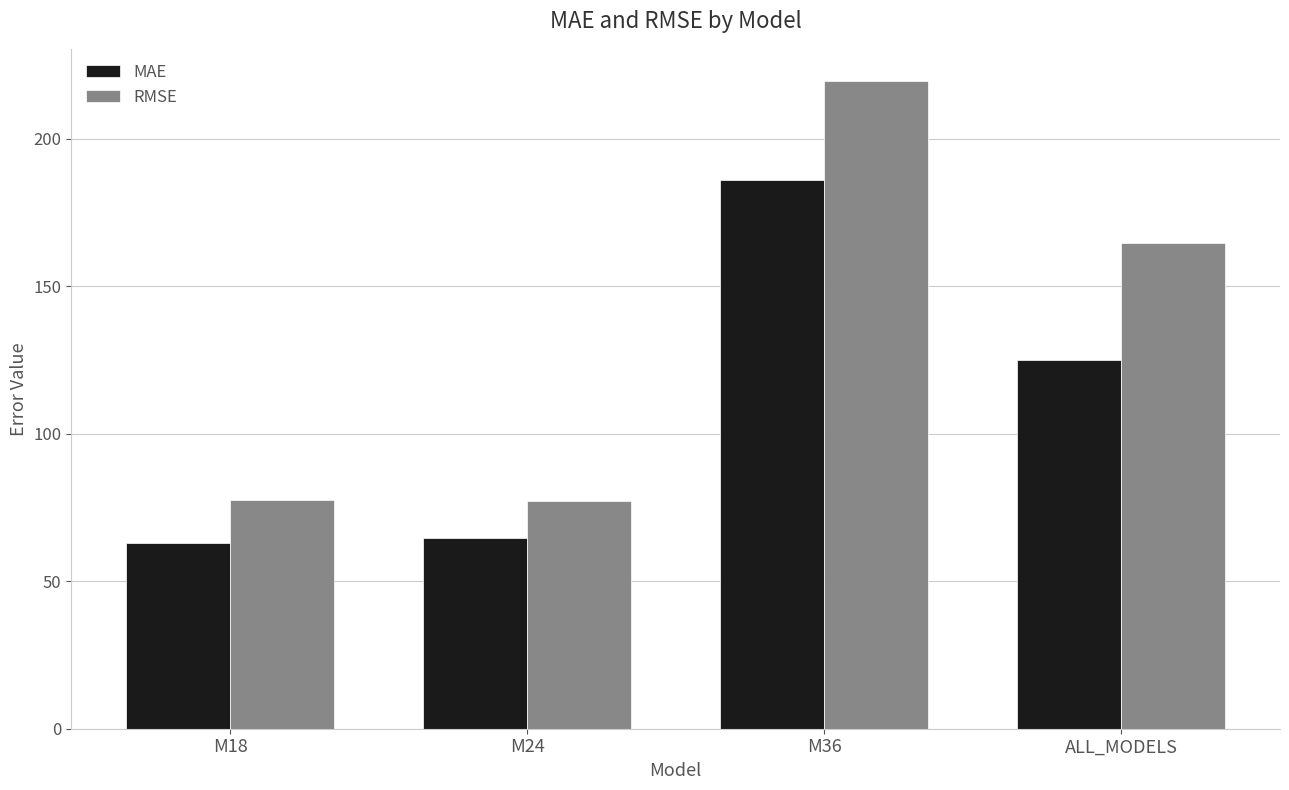

Is the value of RMSE at M24 greater than the value of MAE at ALL_MODELS?

No